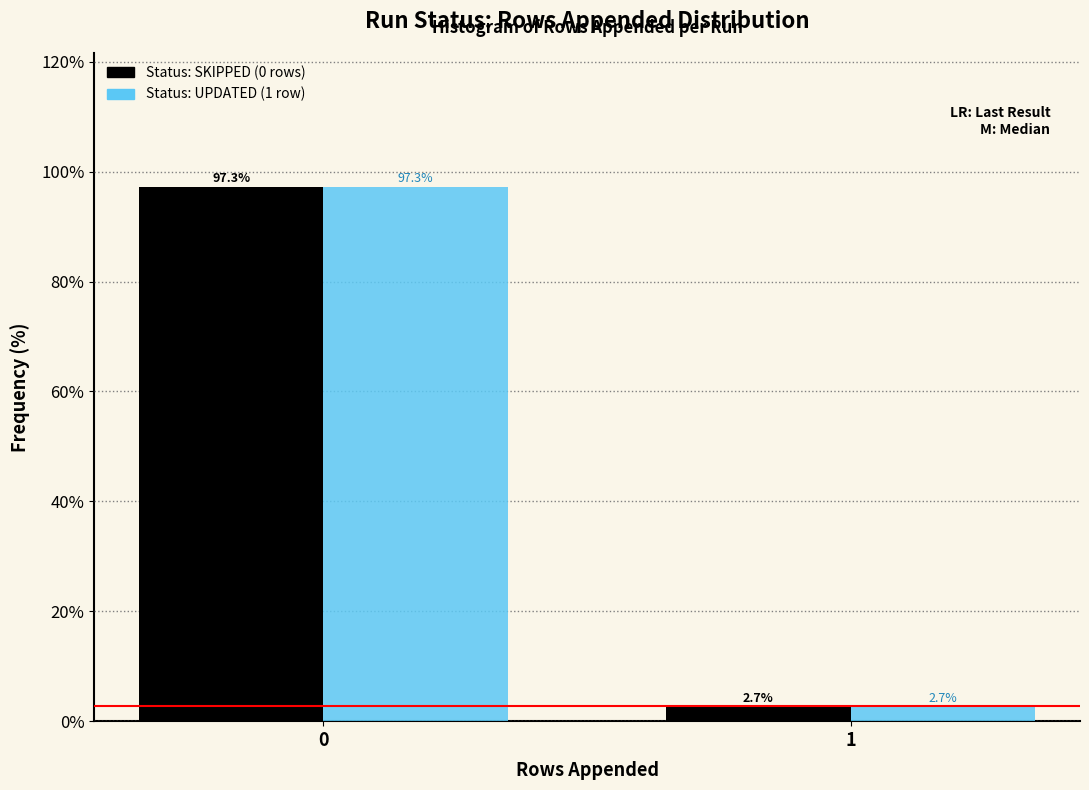

What is the minimum value shown in the chart?

2.7